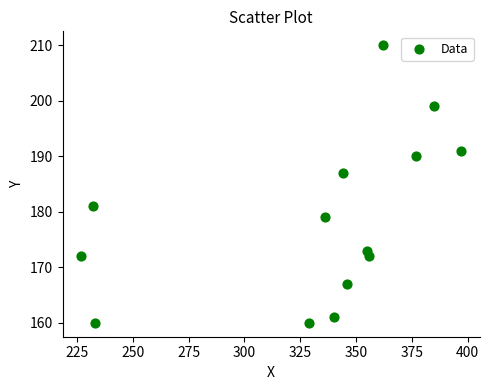

What is the range of X values (max minus min)?

170